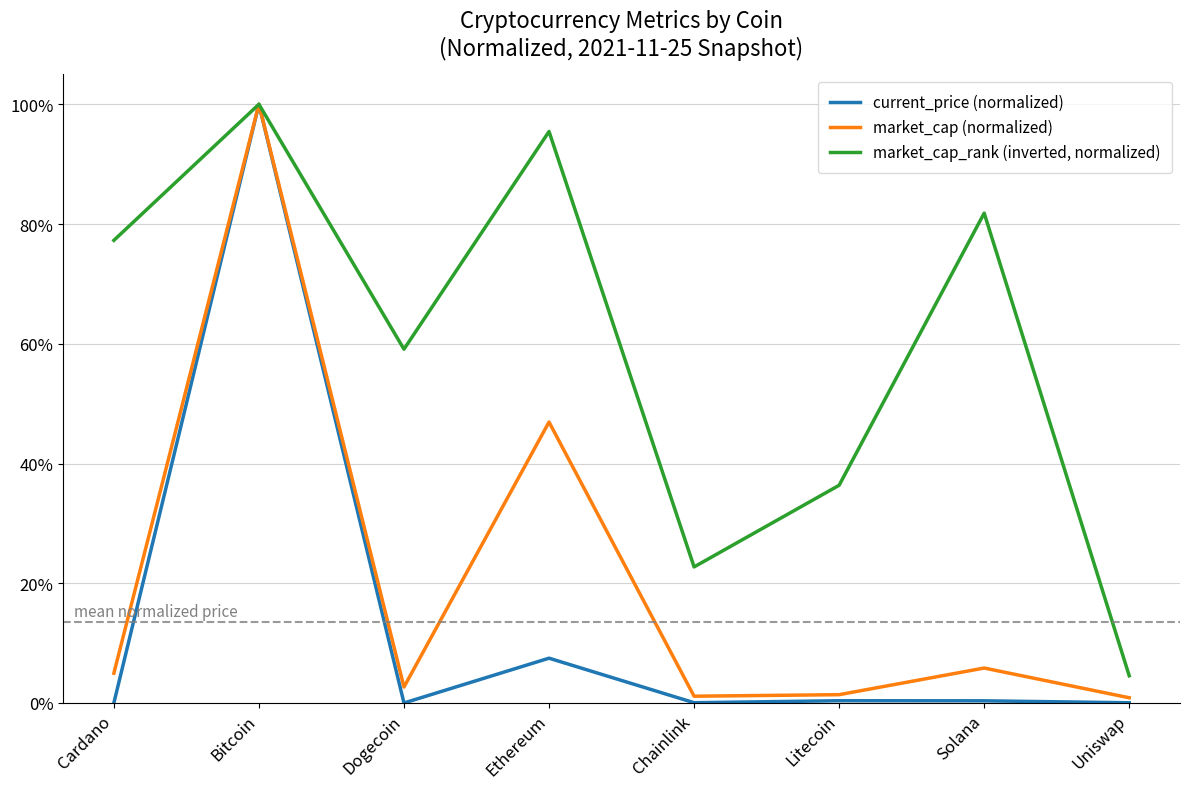

True or false: current_price (normalized) has more than 0 points higher than both neighbors.

True